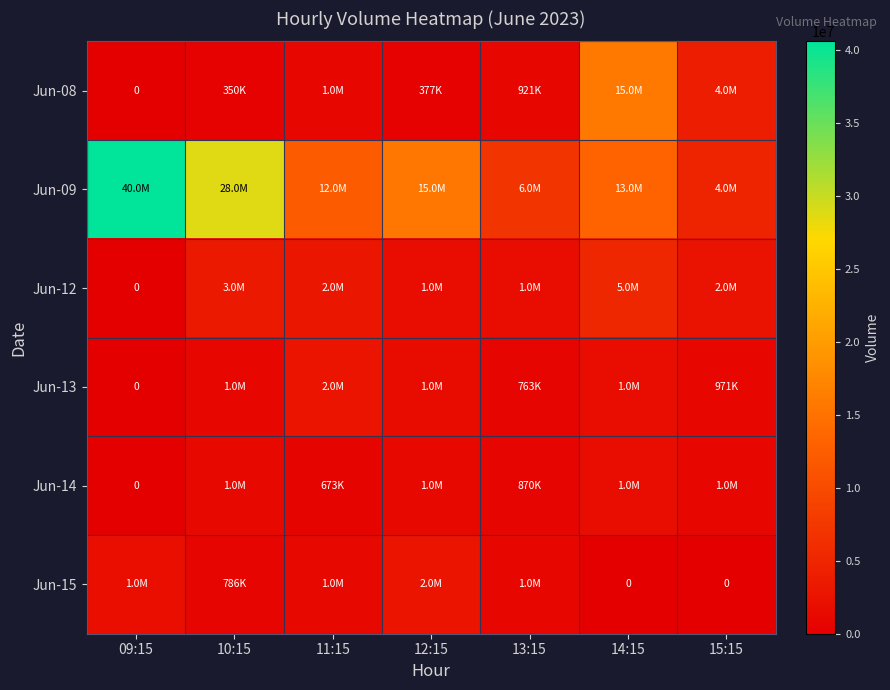

What is the spread (max minus min) of values at 12:15?

15270351